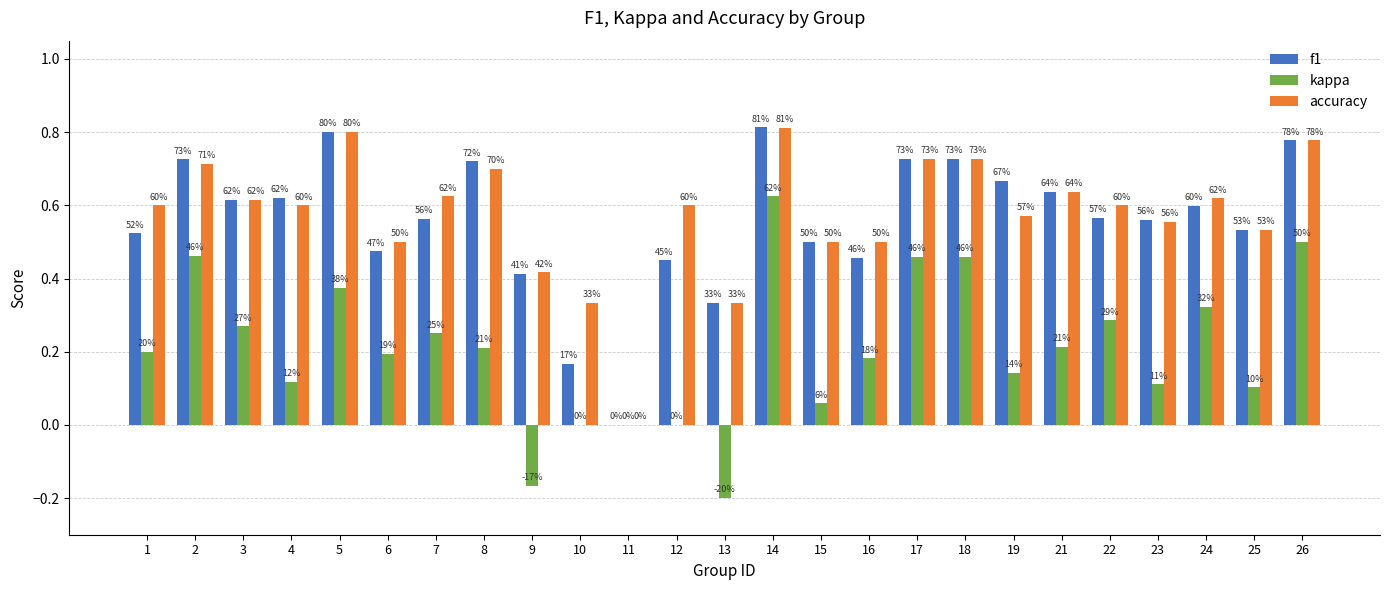

At which label does kappa first exceed 0?

1